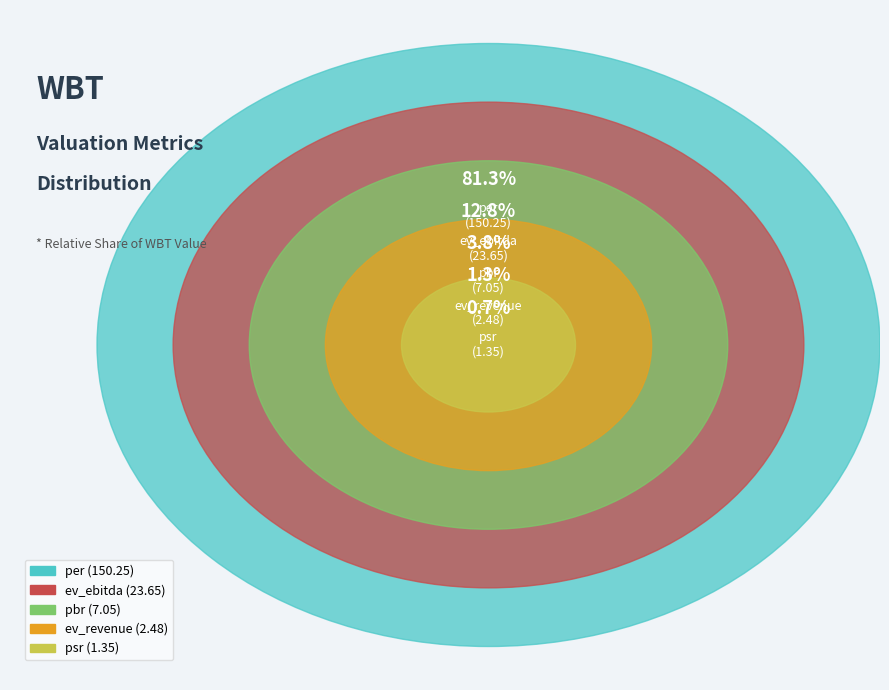

Is the sum of psr and per greater than half?

Yes